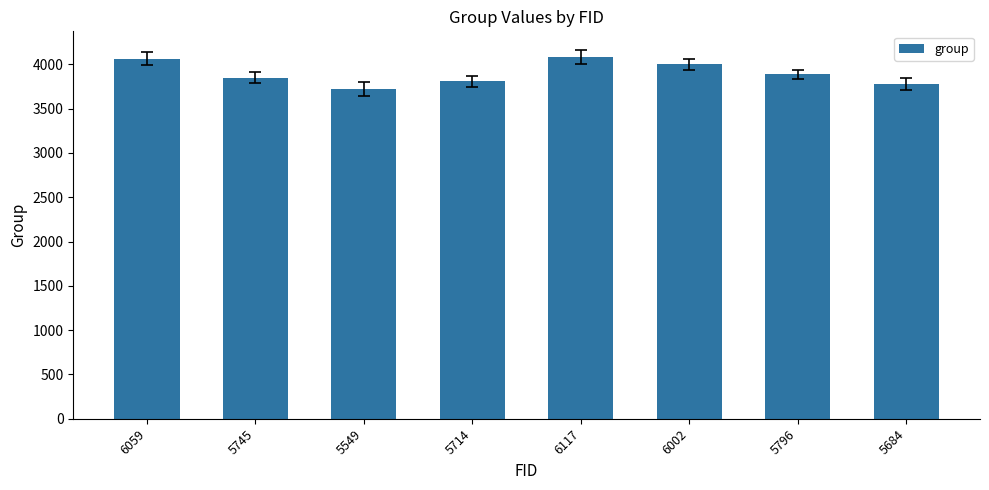

Reading left to right, transcribe all the data shown in this chart.

4064	3852	3719	3808	4087	4001	3888	3783